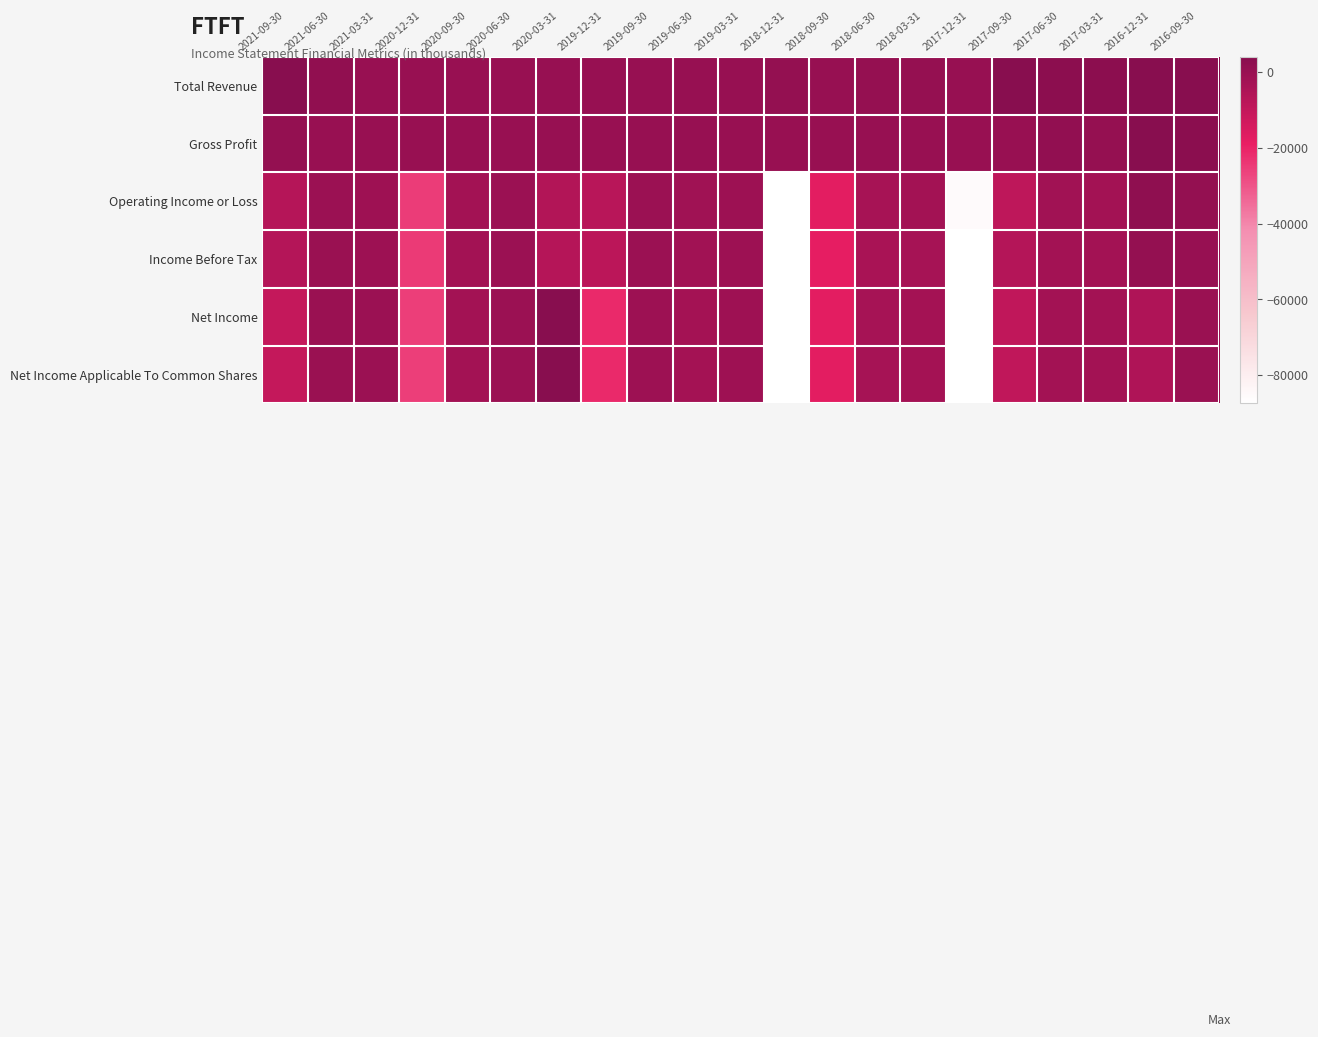

What is the spread (max minus min) of values at 2018-06-30?

4700